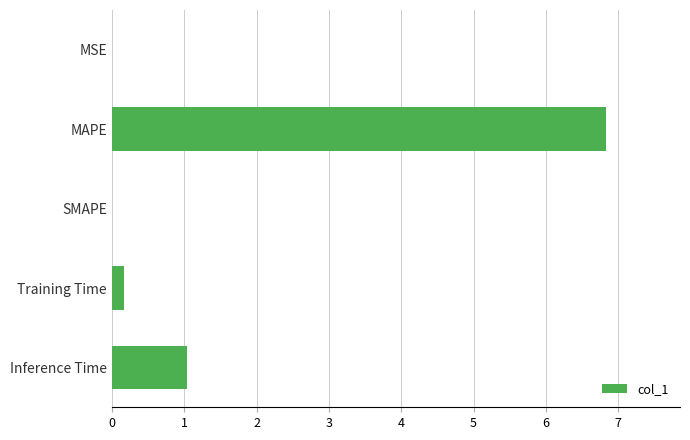

Between MAPE and Inference Time, which is larger?

MAPE